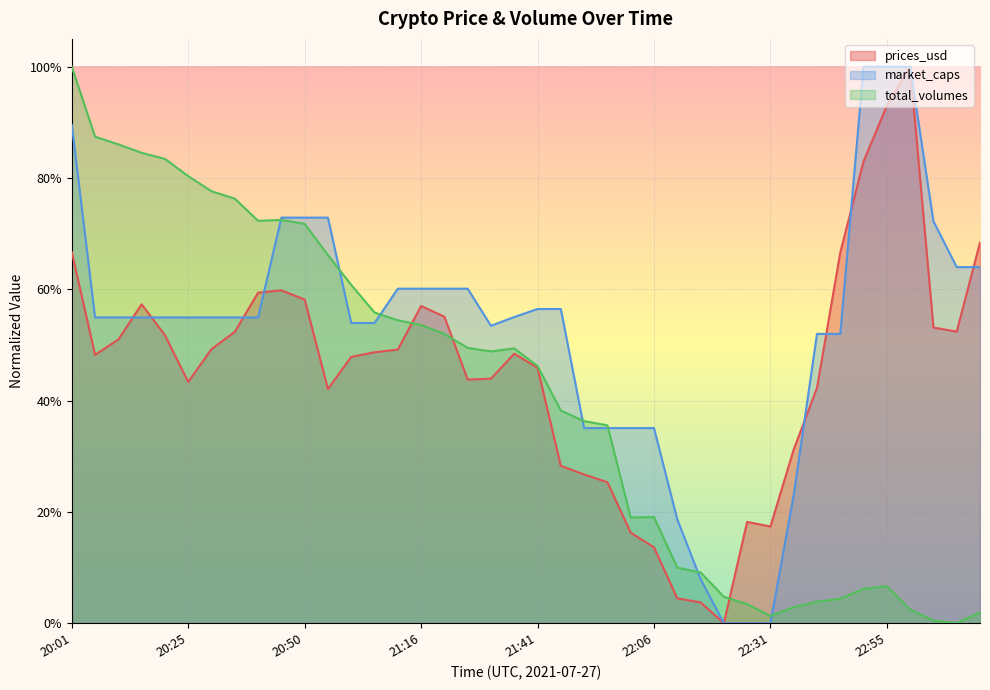

List the labels in order of prices_usd value, largest first.

23:01, 22:55, 22:51, 23:16, 20:01, 22:44, 20:45, 20:40, 20:50, 20:16, 21:16, 21:21, 23:05, 23:09, 20:36, 20:21, 20:09, 20:30, 21:11, 21:06, 21:35, 20:05, 21:01, 21:41, 21:30, 21:26, 20:25, 22:41, 20:55, 22:34, 21:45, 21:51, 21:56, 22:26, 22:31, 22:00, 22:06, 22:12, 22:16, 22:21